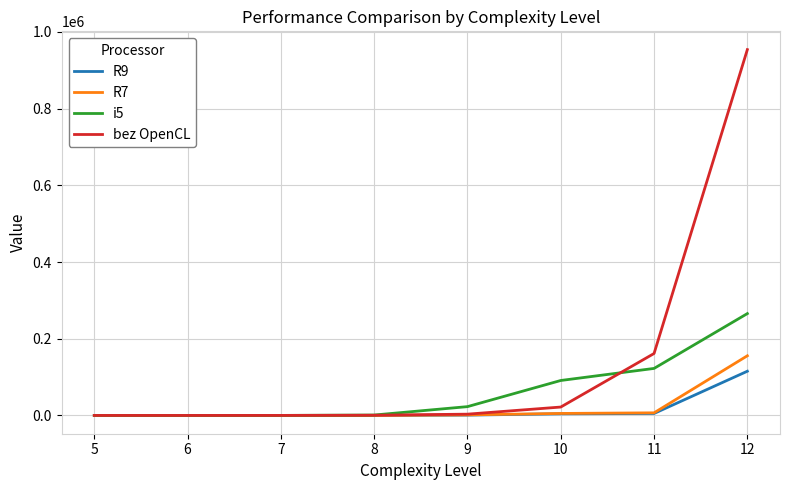

Which series has the largest range (max minus min)?

bez OpenCL